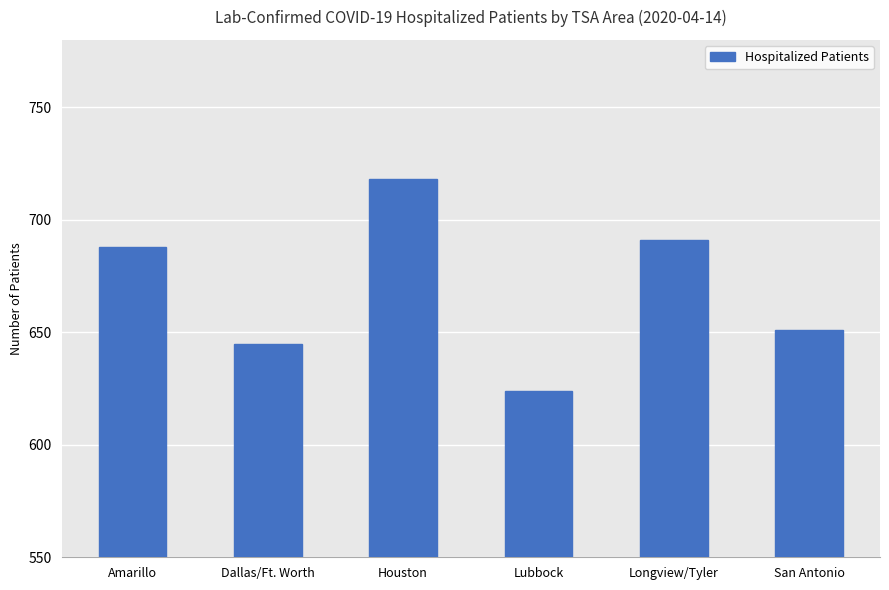

What position from the left is Dallas/Ft. Worth?

2